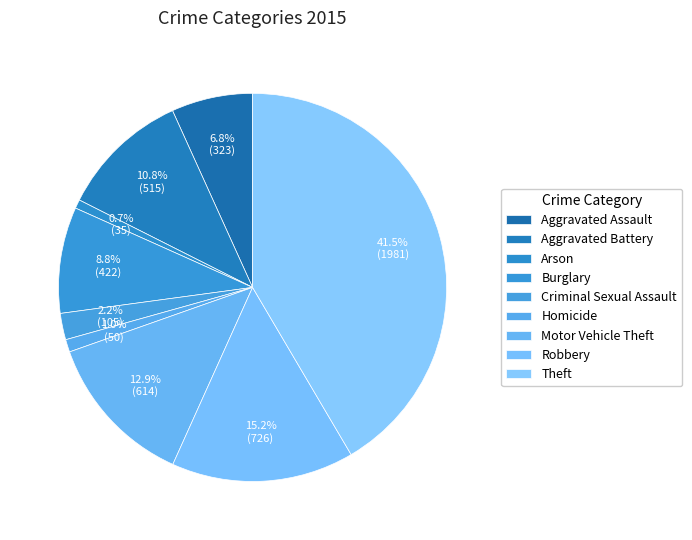

To the nearest percent, what is the combined percentage of Aggravated Battery and Burglary?

20%